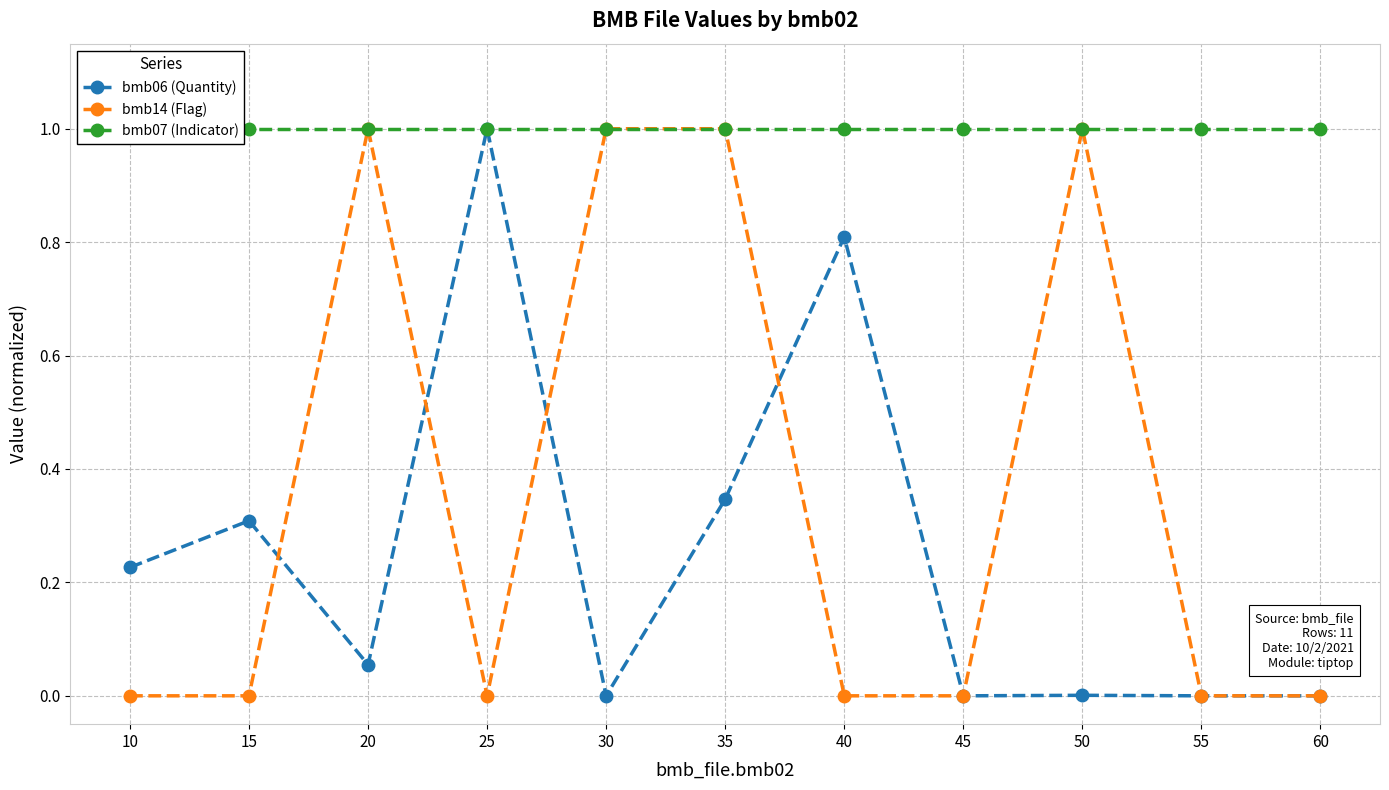

Where is bmb14 (Flag) nearest to the value 0?

10